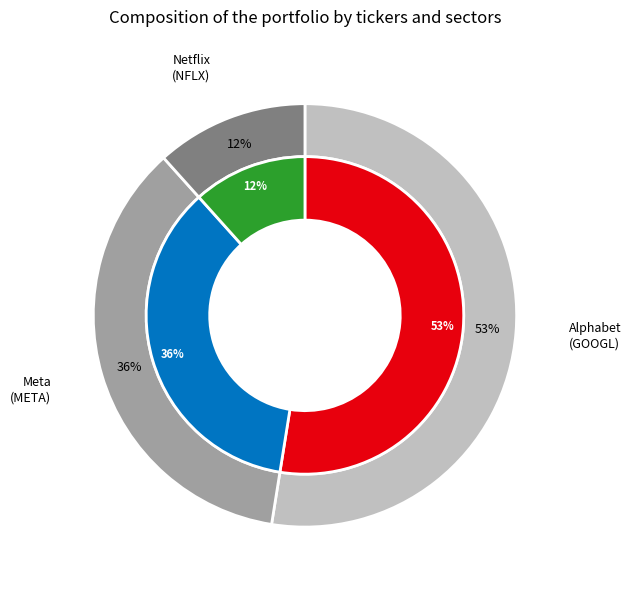

Which category has the smallest portion of the pie?

NFLX